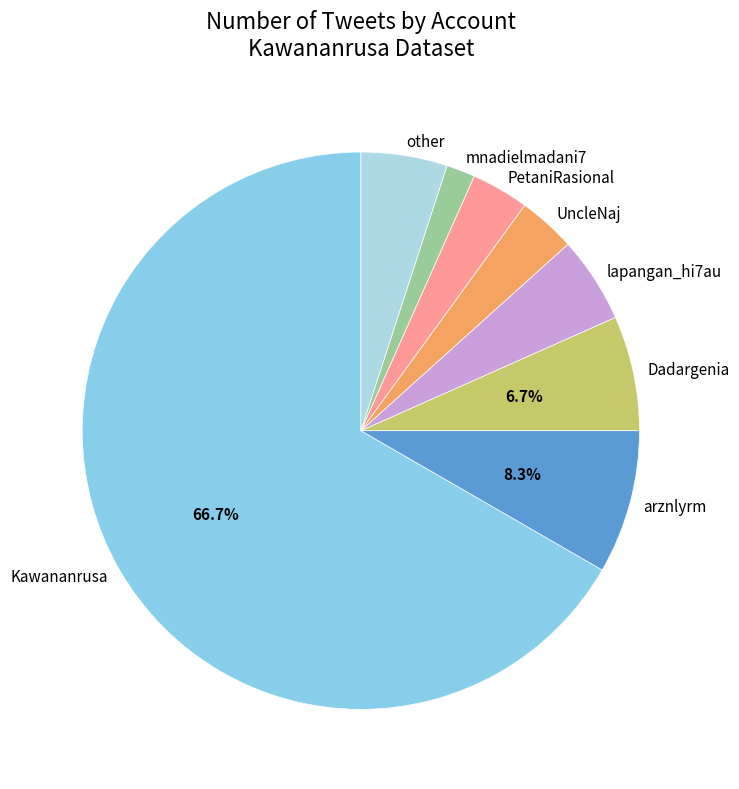

What is the majority slice?

Kawananrusa